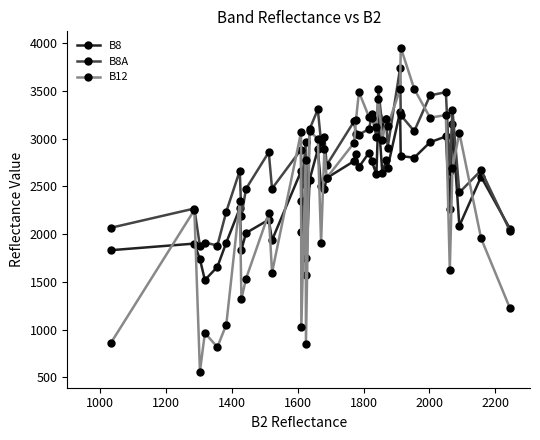

Which series has the widest spread of values?

B12